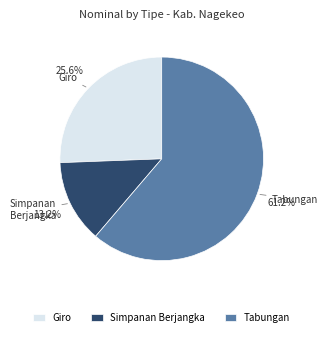

Is the sum of Tabungan and Giro greater than half?

Yes